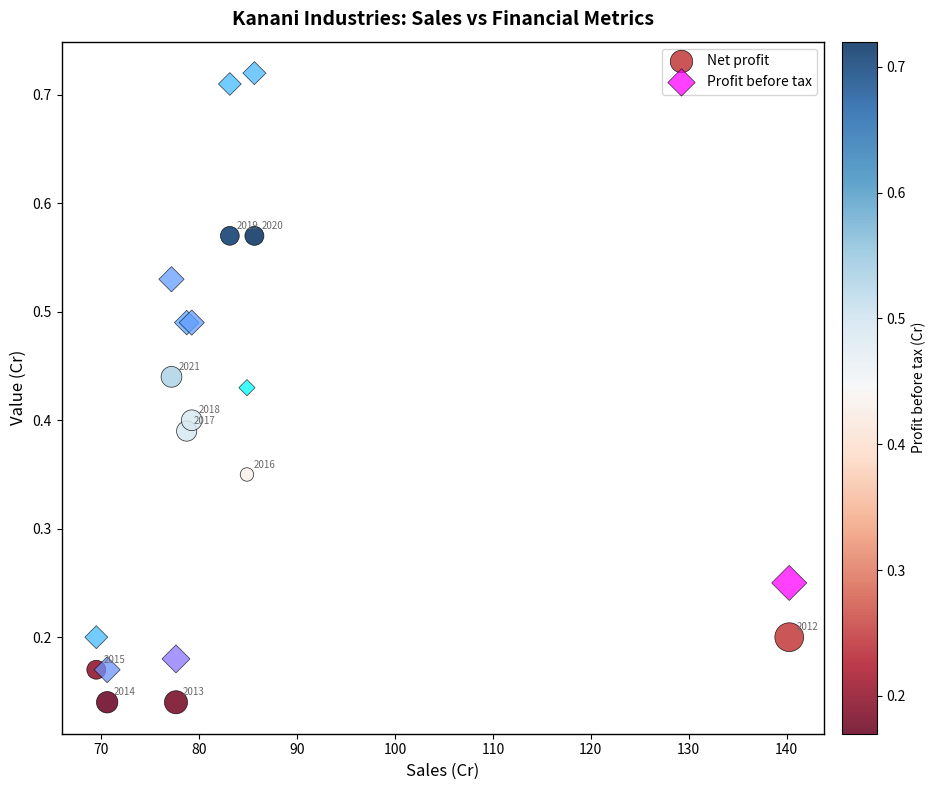

Which series reaches the minimum Y coordinate?

Net profit